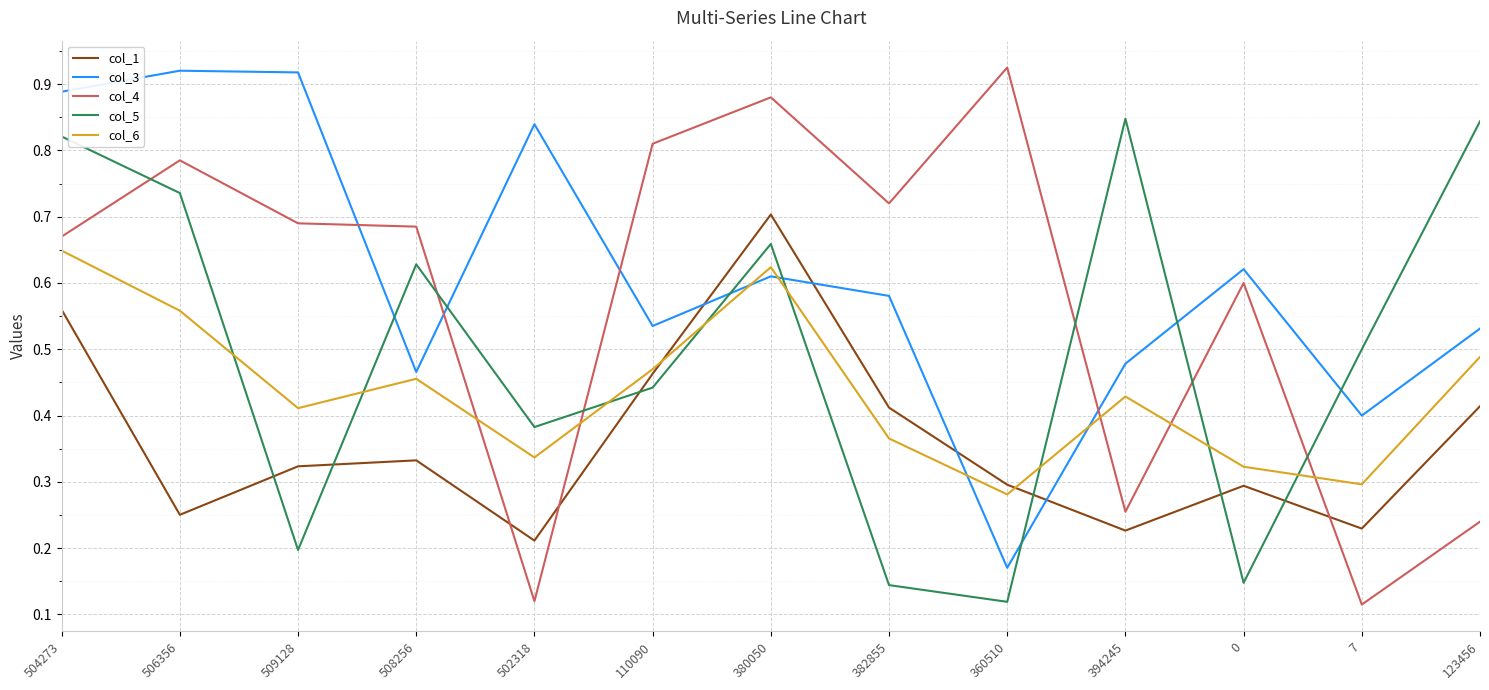

What is the sum of all col_1 values?

4.7